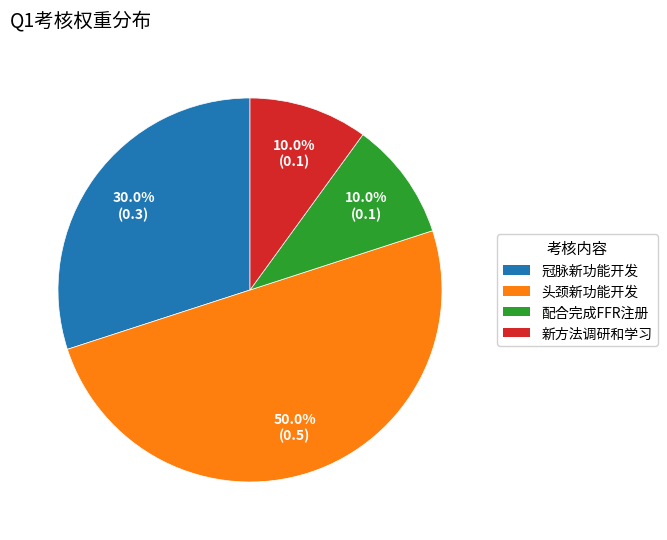

Which category has the smallest portion of the pie?

配合完成FFR注册